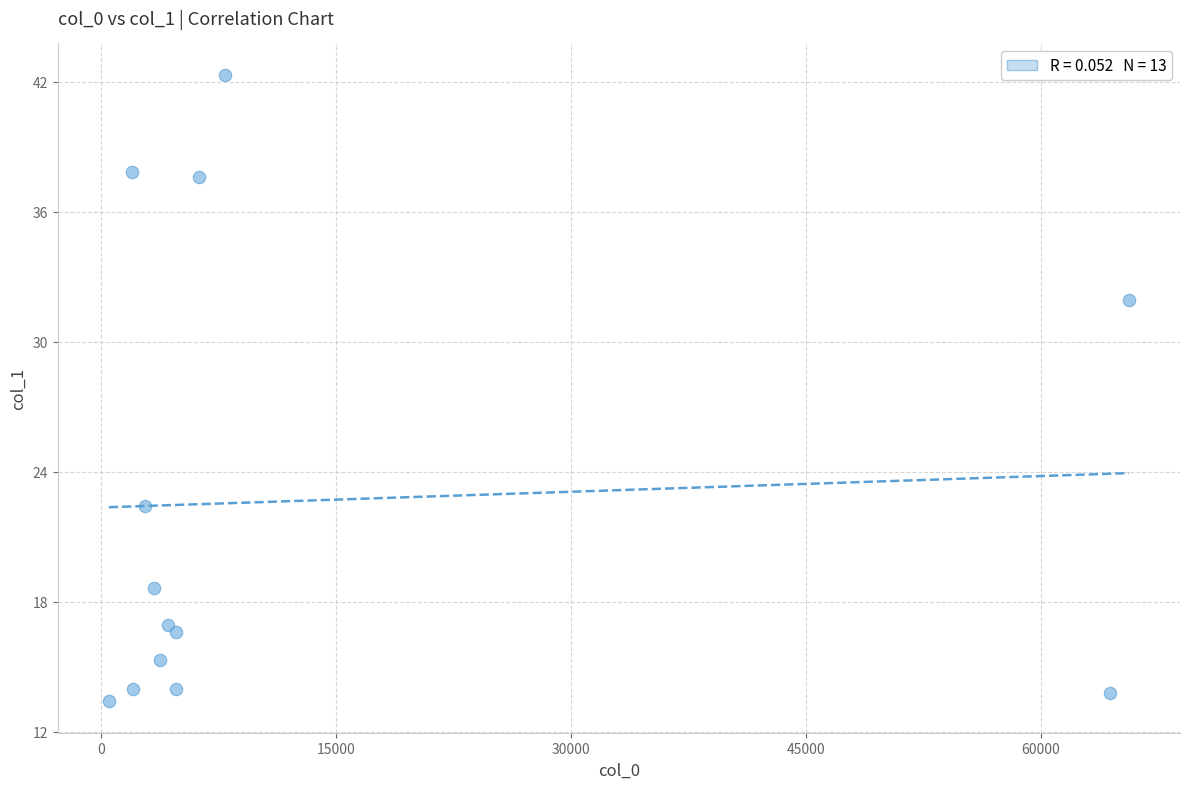

What Y value in the scatter plot is closest to 27?

22.4